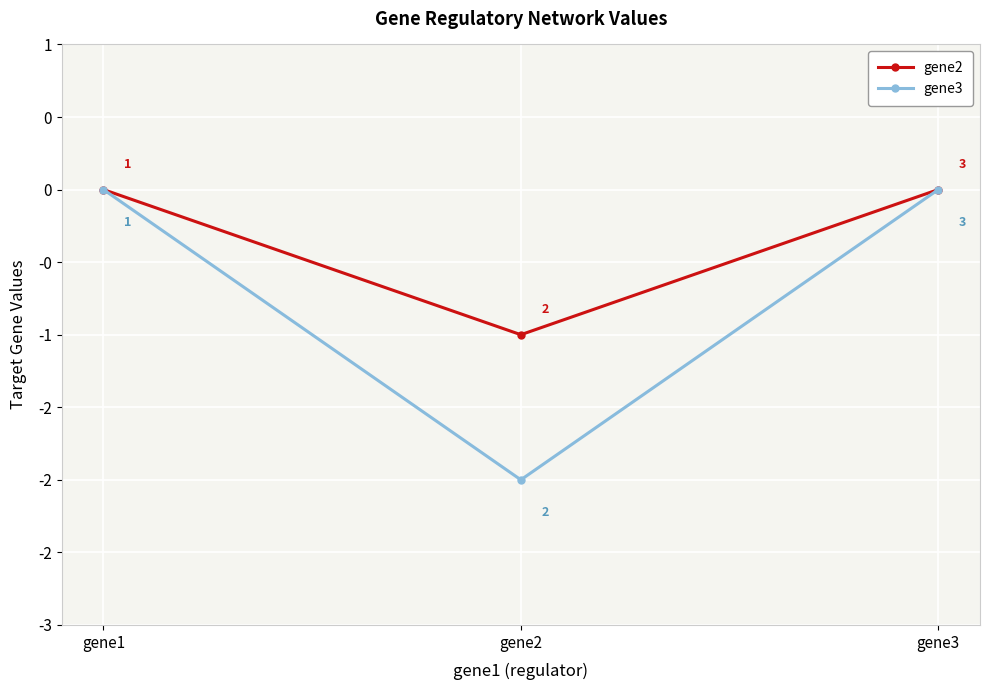

Does the chart have visible grid lines?

Yes